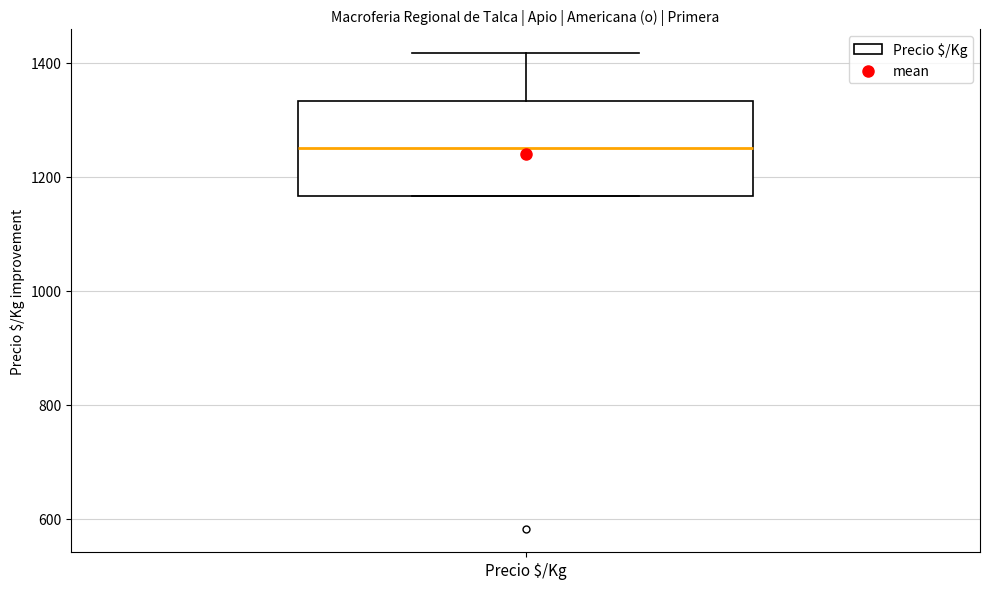

Where does the upper whisker of the box for Precio $/Kg end on the y-axis? The values are not printed on the chart, so give them approximately, as read against the axis.

1420